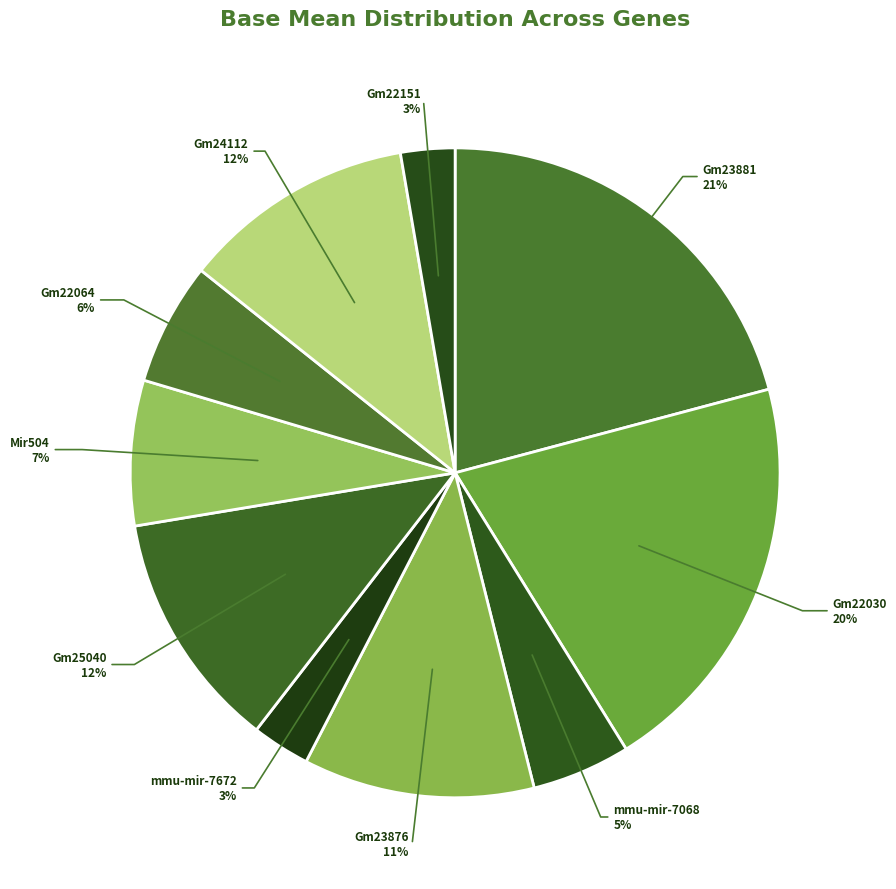

How many slices are in this pie chart?

10